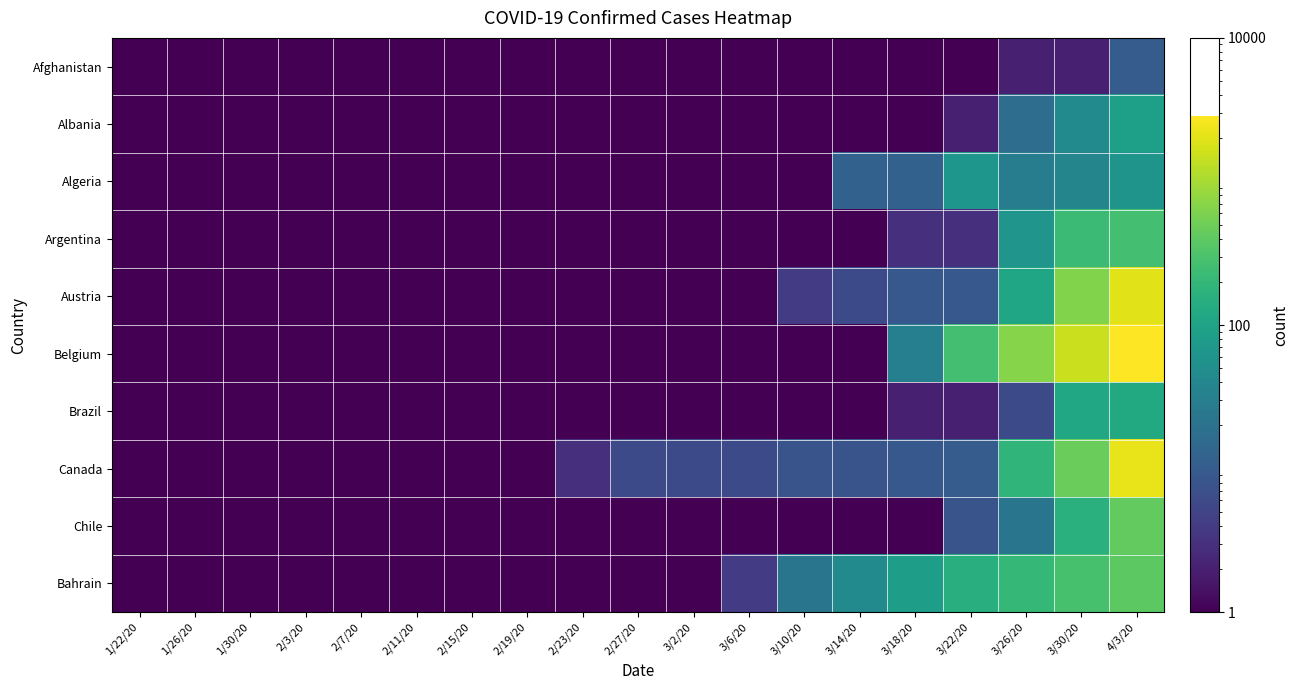

Reading right to left, transcribe all the data shown in this chart.

Afghanistan: 4/3/20=10.0	3/30/20=2.0	3/26/20=2.0	3/22/20=1.0	3/18/20=1.0	3/14/20=0.1	3/10/20=0.1	3/6/20=0.1	3/2/20=0.1	2/27/20=0.1	2/23/20=0.1	2/19/20=0.1	2/15/20=0.1	2/11/20=0.1	2/7/20=0.1	2/3/20=0.1	1/30/20=0.1	1/26/20=0.1	1/22/20=0.1
Albania: 4/3/20=89.0	3/30/20=44.0	3/26/20=17.0	3/22/20=2.0	3/18/20=0.1	3/14/20=0.1	3/10/20=0.1	3/6/20=0.1	3/2/20=0.1	2/27/20=0.1	2/23/20=0.1	2/19/20=0.1	2/15/20=0.1	2/11/20=0.1	2/7/20=0.1	2/3/20=0.1	1/30/20=0.1	1/26/20=0.1	1/22/20=0.1
Algeria: 4/3/20=62.0	3/30/20=37.0	3/26/20=29.0	3/22/20=65.0	3/18/20=12.0	3/14/20=12.0	3/10/20=0.1	3/6/20=0.1	3/2/20=0.1	2/27/20=0.1	2/23/20=0.1	2/19/20=0.1	2/15/20=0.1	2/11/20=0.1	2/7/20=0.1	2/3/20=0.1	1/30/20=0.1	1/26/20=0.1	1/22/20=0.1
Argentina: 4/3/20=266.0	3/30/20=228.0	3/26/20=63.0	3/22/20=3.0	3/18/20=3.0	3/14/20=1.0	3/10/20=0.1	3/6/20=0.1	3/2/20=0.1	2/27/20=0.1	2/23/20=0.1	2/19/20=0.1	2/15/20=0.1	2/11/20=0.1	2/7/20=0.1	2/3/20=0.1	1/30/20=0.1	1/26/20=0.1	1/22/20=0.1
Austria: 4/3/20=2022.0	3/30/20=636.0	3/26/20=112.0	3/22/20=9.0	3/18/20=9.0	3/14/20=6.0	3/10/20=4.0	3/6/20=0.1	3/2/20=0.1	2/27/20=0.1	2/23/20=0.1	2/19/20=0.1	2/15/20=0.1	2/11/20=0.1	2/7/20=0.1	2/3/20=0.1	1/30/20=0.1	1/26/20=0.1	1/22/20=0.1
Belgium: 4/3/20=2872.0	3/30/20=1527.0	3/26/20=675.0	3/22/20=263.0	3/18/20=31.0	3/14/20=1.0	3/10/20=1.0	3/6/20=1.0	3/2/20=1.0	2/27/20=1.0	2/23/20=1.0	2/19/20=1.0	2/15/20=0.1	2/11/20=0.1	2/7/20=0.1	2/3/20=0.1	1/30/20=0.1	1/26/20=0.1	1/22/20=0.1
Brazil: 4/3/20=127.0	3/30/20=120.0	3/26/20=6.0	3/22/20=2.0	3/18/20=2.0	3/14/20=0.1	3/10/20=0.1	3/6/20=0.1	3/2/20=0.1	2/27/20=0.1	2/23/20=0.1	2/19/20=0.1	2/15/20=0.1	2/11/20=0.1	2/7/20=0.1	2/3/20=0.1	1/30/20=0.1	1/26/20=0.1	1/22/20=0.1
Canada: 4/3/20=2175.0	3/30/20=466.0	3/26/20=184.0	3/22/20=10.0	3/18/20=9.0	3/14/20=8.0	3/10/20=8.0	3/6/20=6.0	3/2/20=6.0	2/27/20=6.0	2/23/20=3.0	2/19/20=1.0	2/15/20=1.0	2/11/20=0.1	2/7/20=0.1	2/3/20=0.1	1/30/20=0.1	1/26/20=0.1	1/22/20=0.1
Chile: 4/3/20=427.0	3/30/20=156.0	3/26/20=22.0	3/22/20=8.0	3/18/20=0.1	3/14/20=0.1	3/10/20=0.1	3/6/20=0.1	3/2/20=0.1	2/27/20=0.1	2/23/20=0.1	2/19/20=0.1	2/15/20=0.1	2/11/20=0.1	2/7/20=0.1	2/3/20=0.1	1/30/20=0.1	1/26/20=0.1	1/22/20=0.1
Bahrain: 4/3/20=382.0	3/30/20=279.0	3/26/20=204.0	3/22/20=149.0	3/18/20=88.0	3/14/20=44.0	3/10/20=22.0	3/6/20=4.0	3/2/20=0.1	2/27/20=0.1	2/23/20=0.1	2/19/20=0.1	2/15/20=0.1	2/11/20=0.1	2/7/20=0.1	2/3/20=0.1	1/30/20=0.1	1/26/20=0.1	1/22/20=0.1